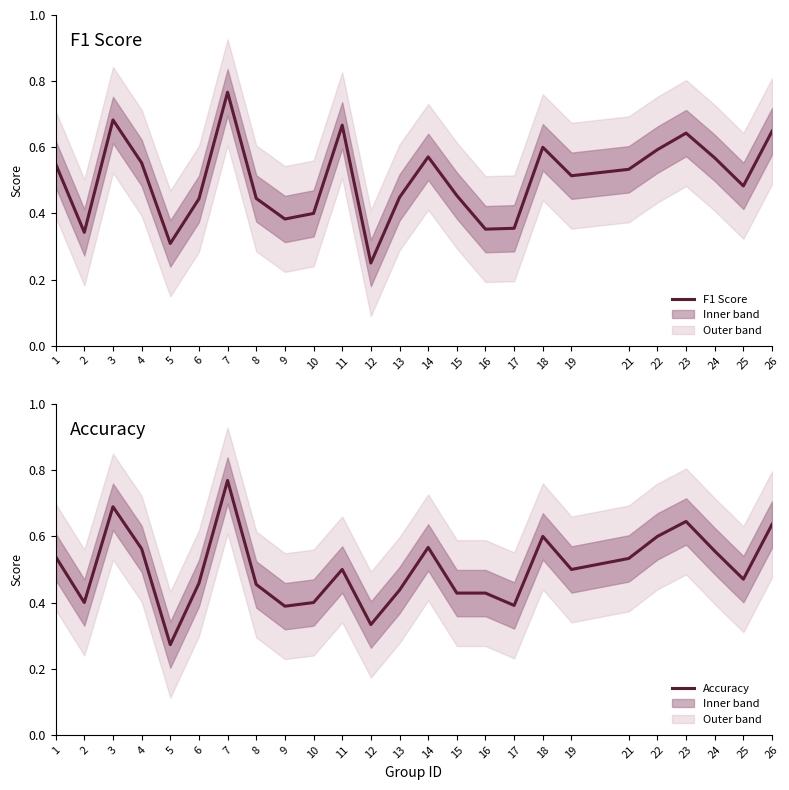

How many intersections are there between F1 Score and Accuracy?

7